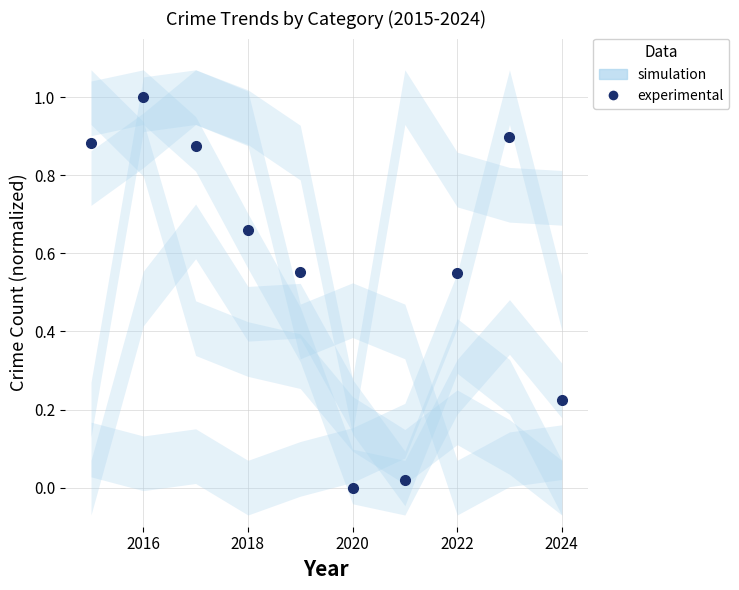

The value at 2016 is 0.4. True or false?

False